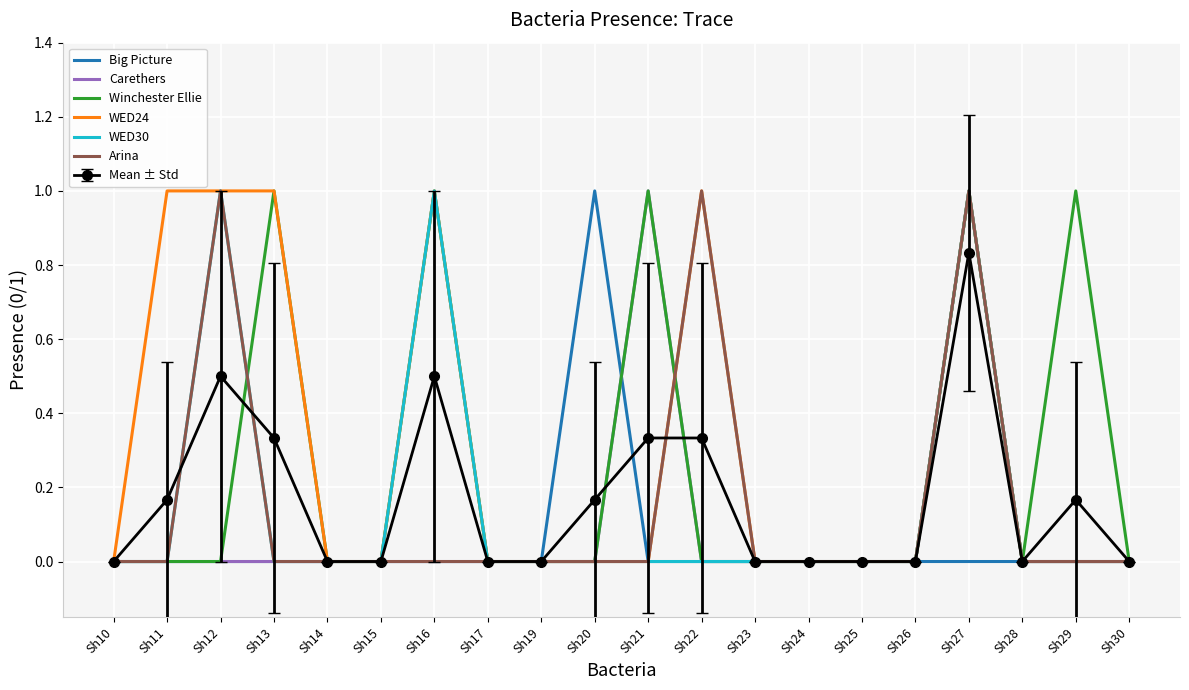

At which category is the sum across all series the highest?

Sh27